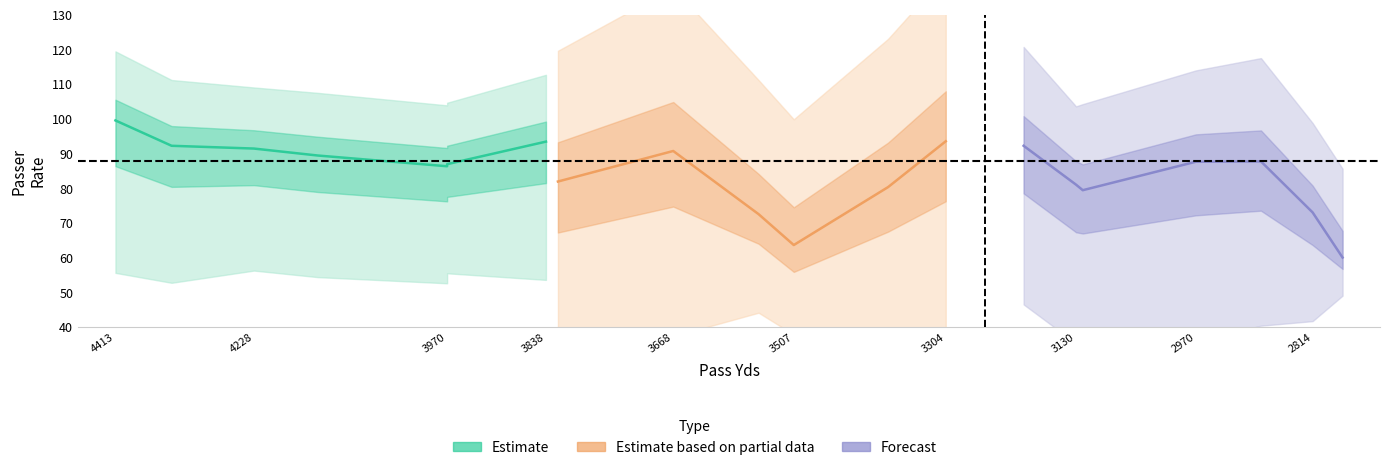

Between 3507 and 3970, which is larger?

3970